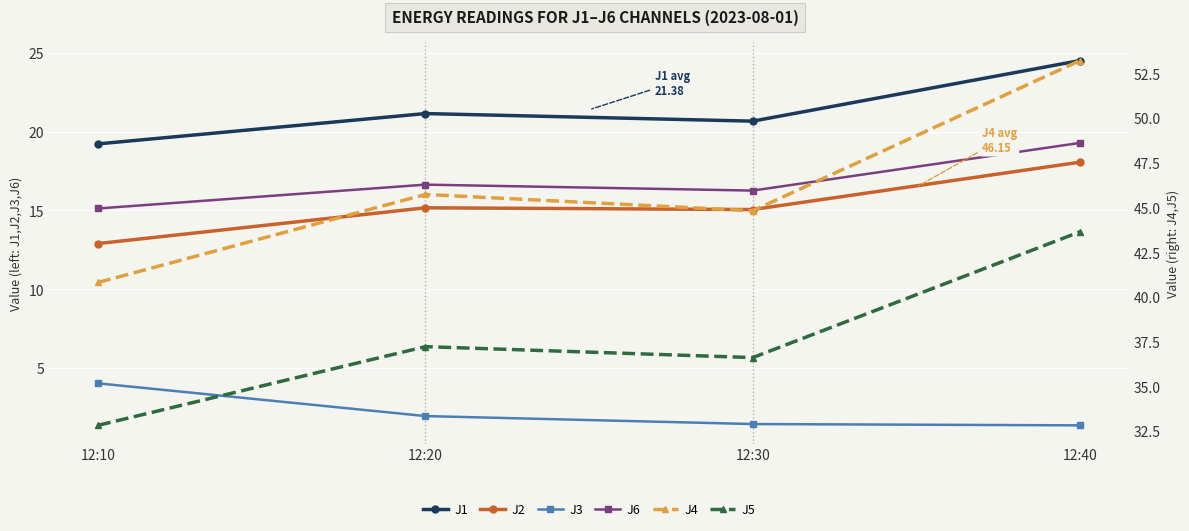

True or false: J2 has a value of 8.5 at 12:30.

False